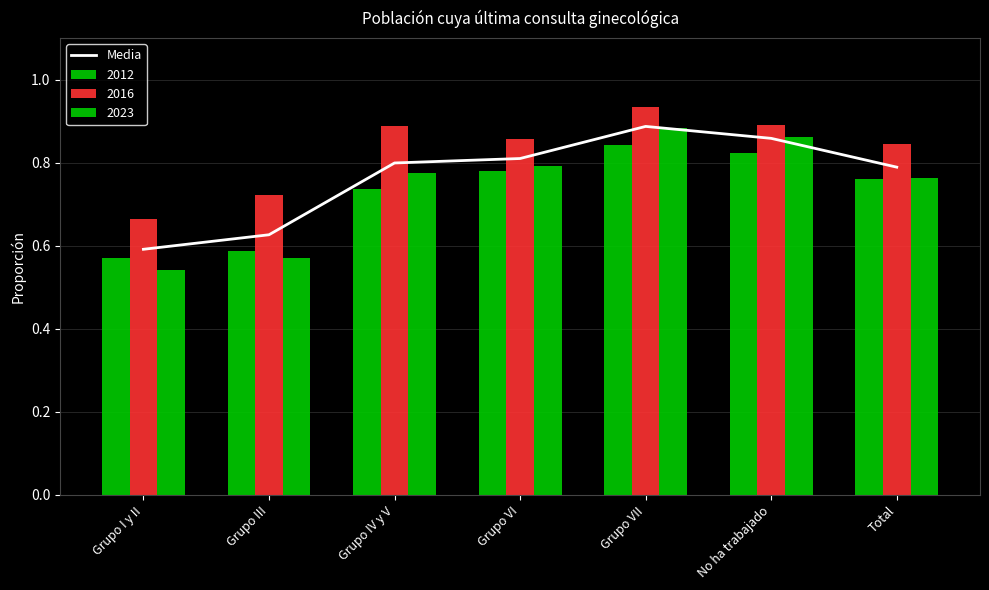

Which label corresponds to the largest value in the chart?

Grupo VII